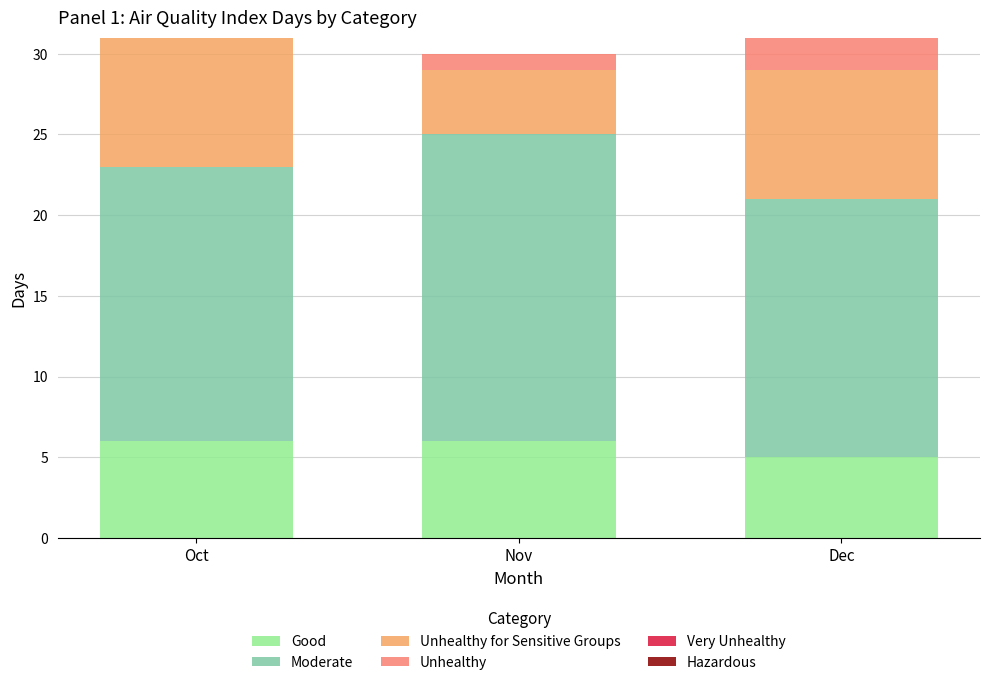

True or false: Good has a value of 6 at Oct.

True